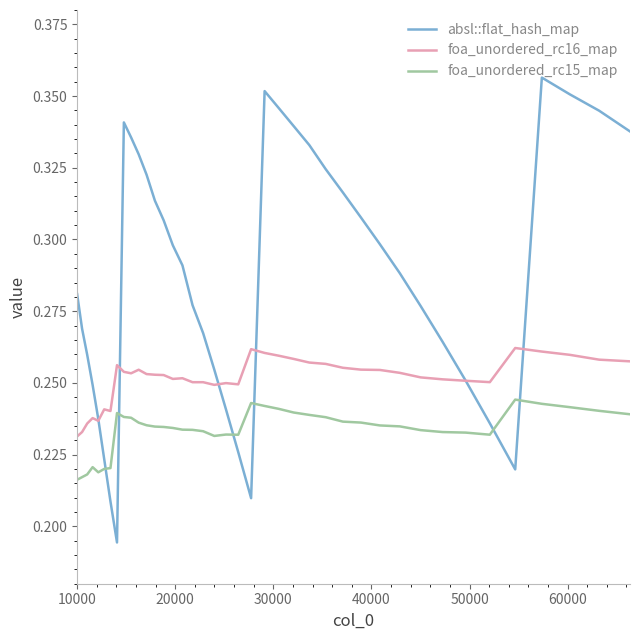

True or false: foa_unordered_rc15_map has more than 0 interior local peaks.

True